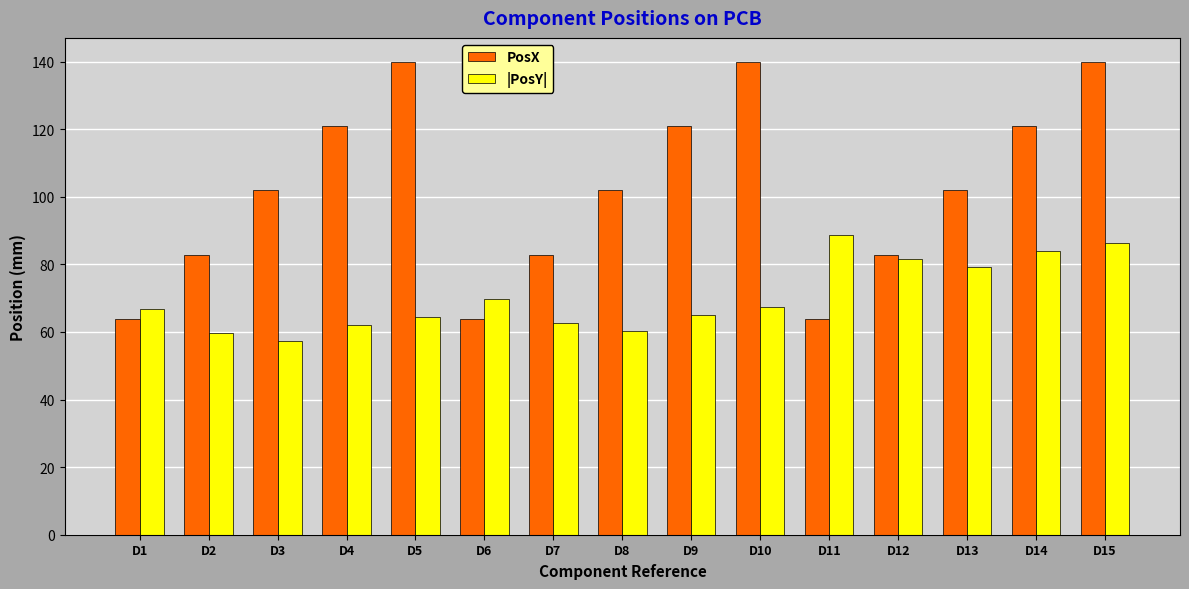

What is the sum of all |PosY| values?

1055.9